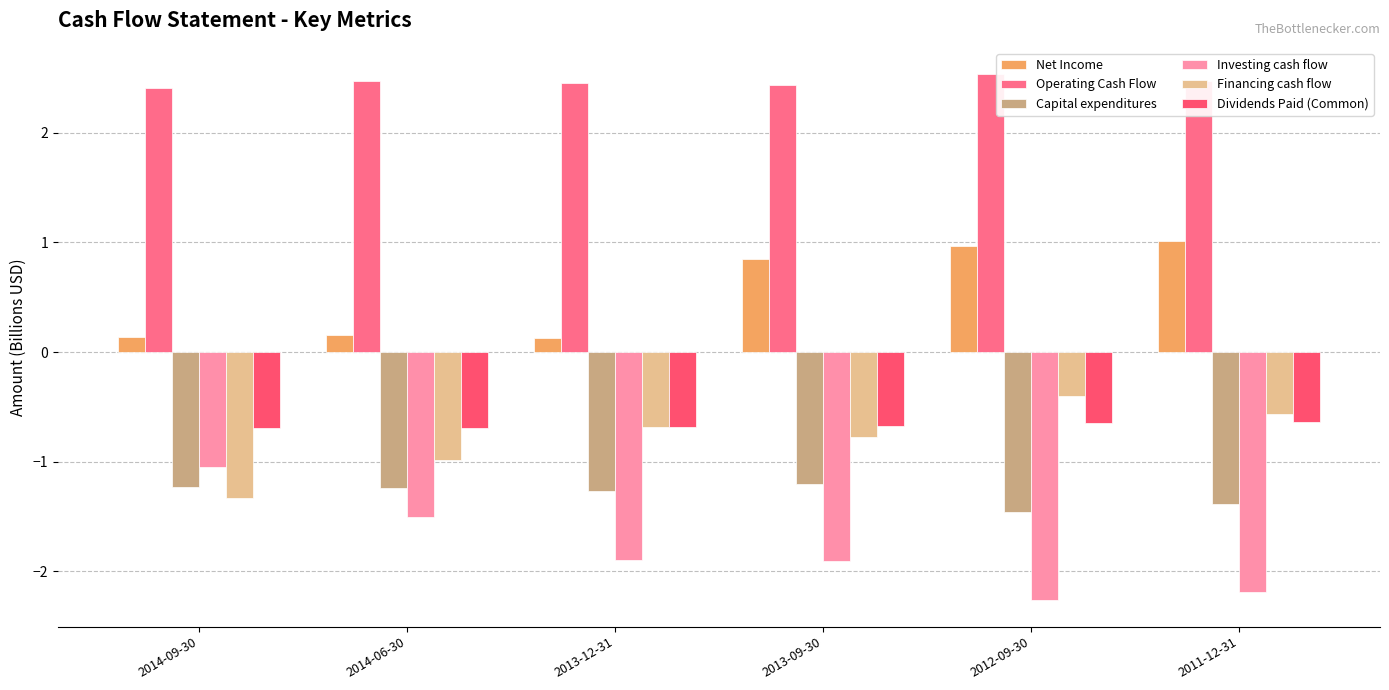

At which category is the sum across all series the highest?

2013-09-30